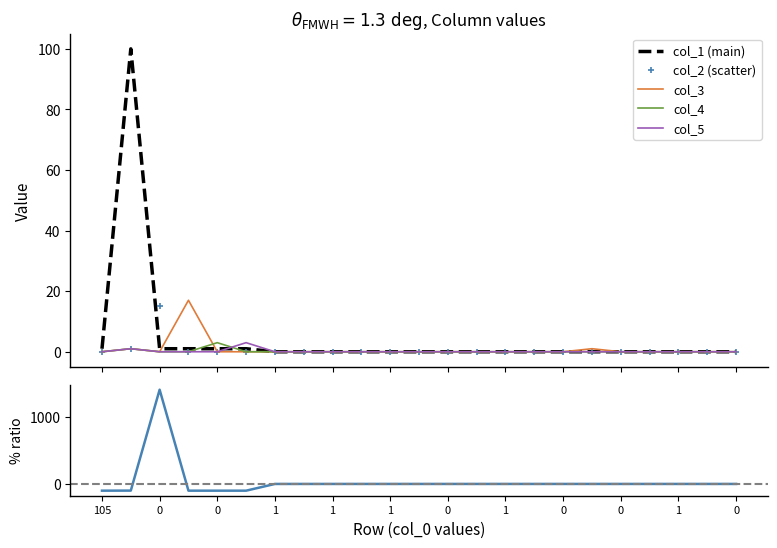

At which category does the chart reach its minimum across all series?

105